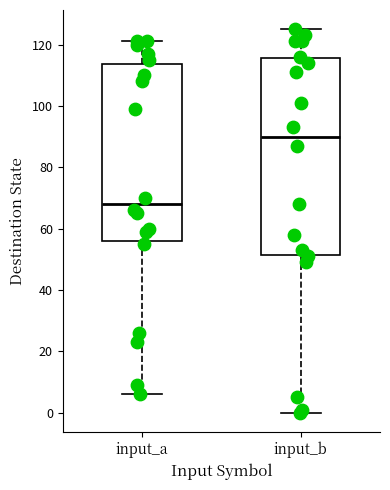

Where is the upper edge of the box for input_a on the y-axis? The values are not printed on the chart, so give them approximately, as read against the axis.

114